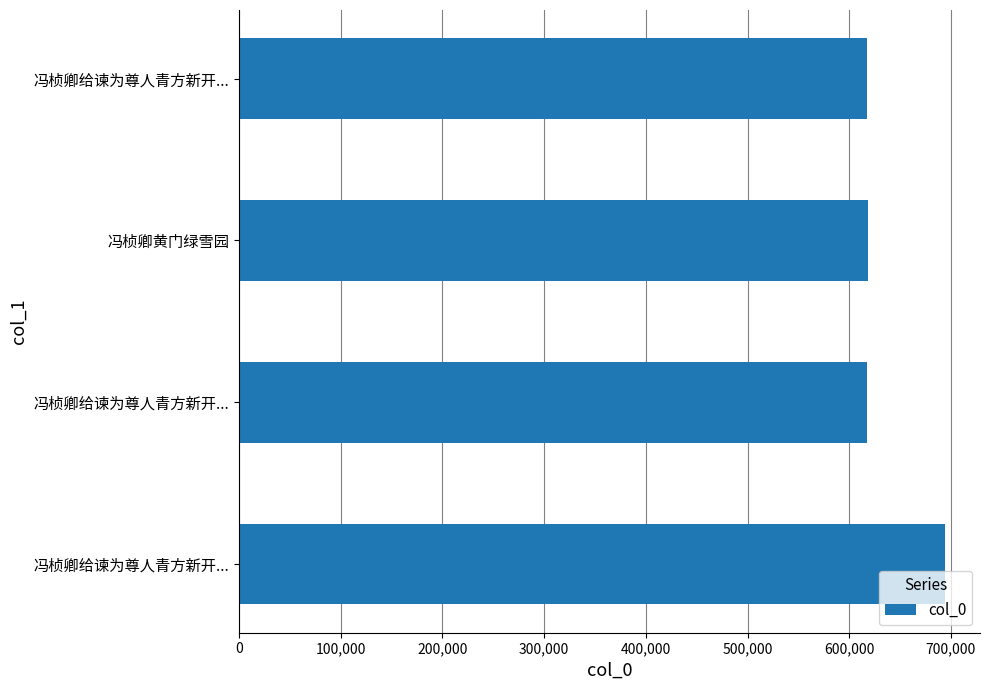

Count the number of categories in the chart.

4